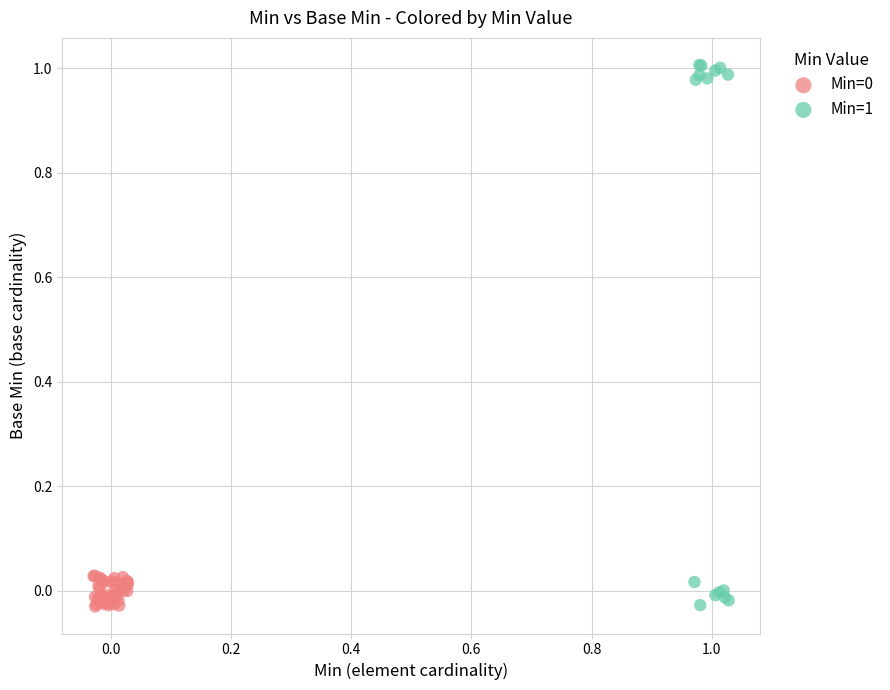

Which series reaches the maximum Y coordinate?

Min=1